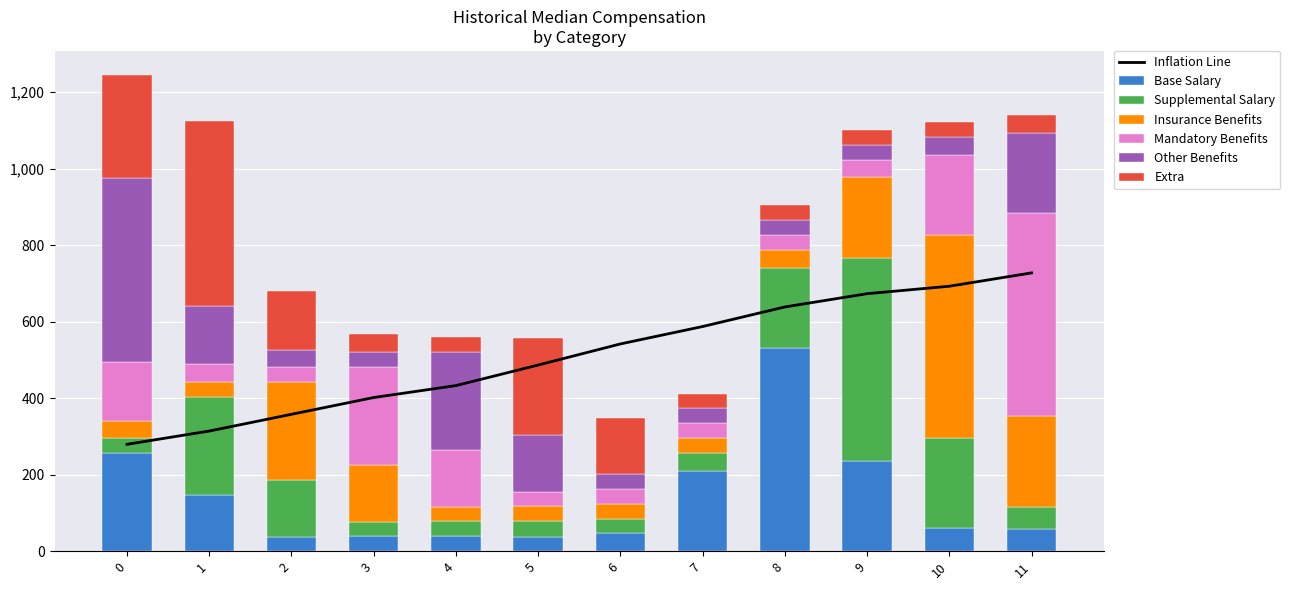

How many values in the Base Salary series exceed 59?

6